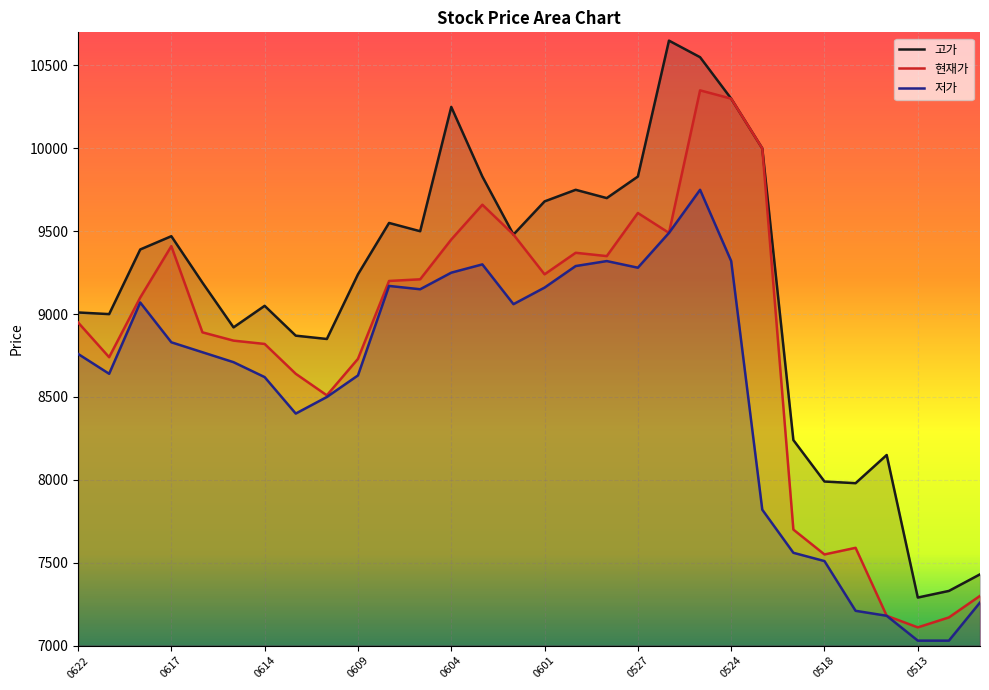

What is the spread (max minus min) of values at 20210621?

360